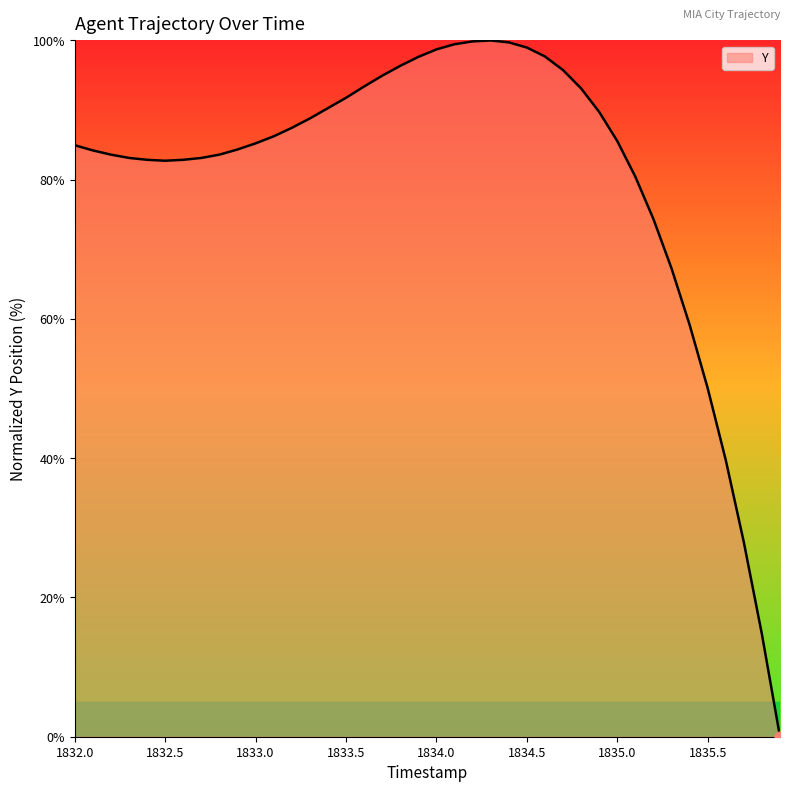

What is the difference between the maximum and minimum values?

100.0